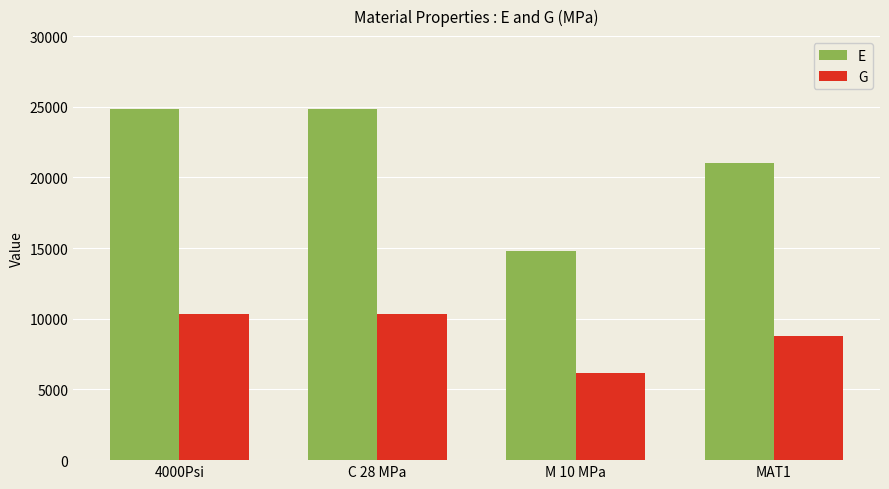

The G series shows 13926.6 at MAT1. True or false?

False